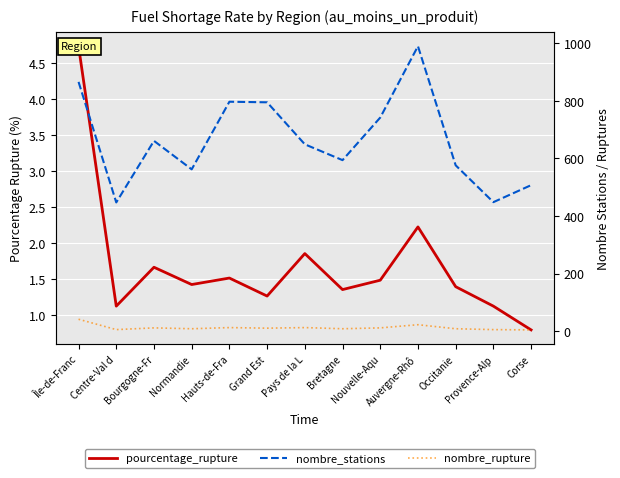

At which category does the chart reach its minimum across all series?

Corse